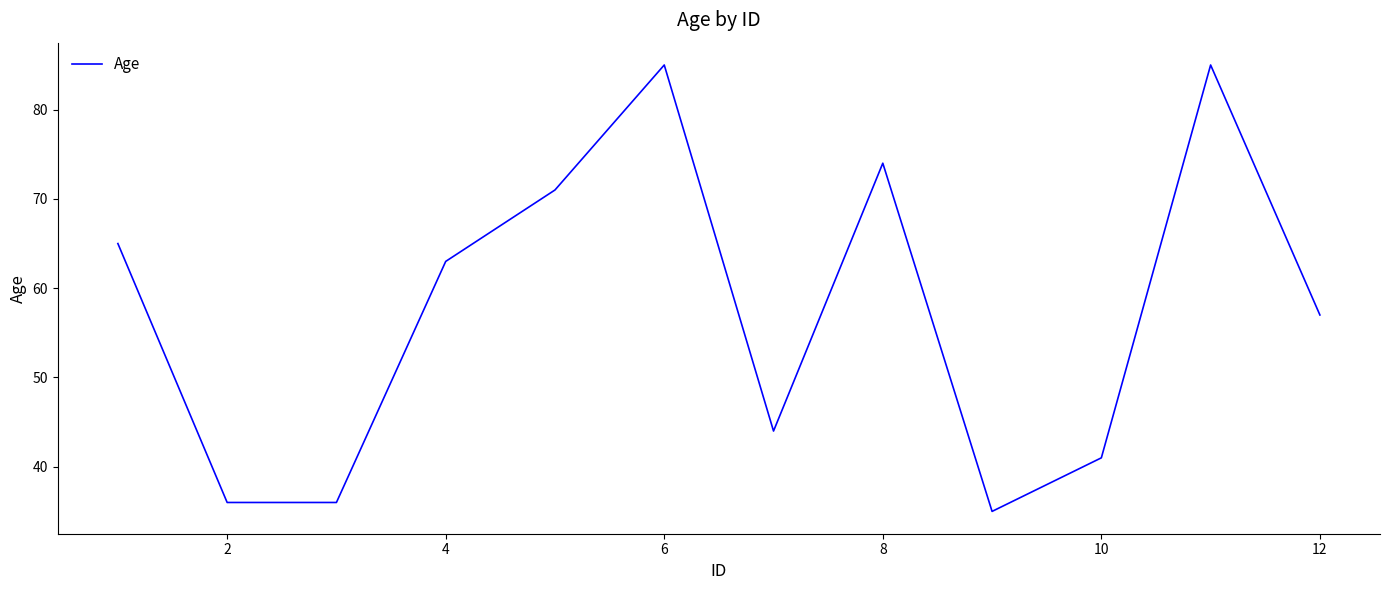

How many distinct data groups are displayed?

1